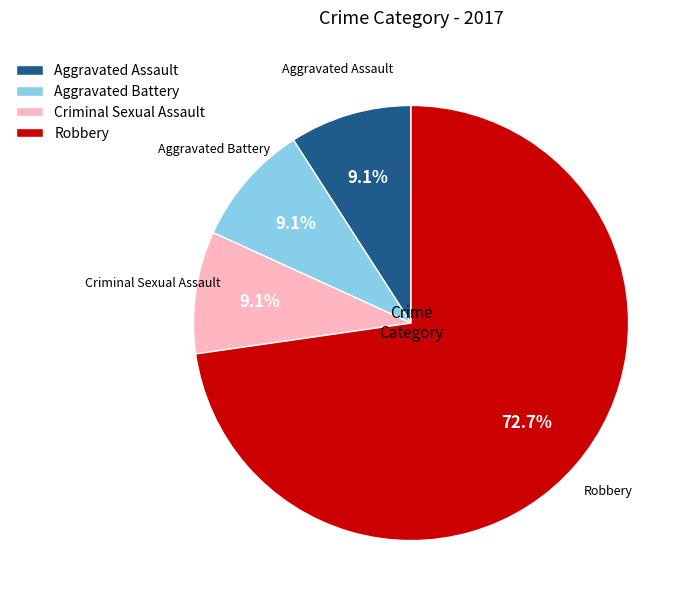

Which has a higher value, Aggravated Assault or Robbery?

Robbery